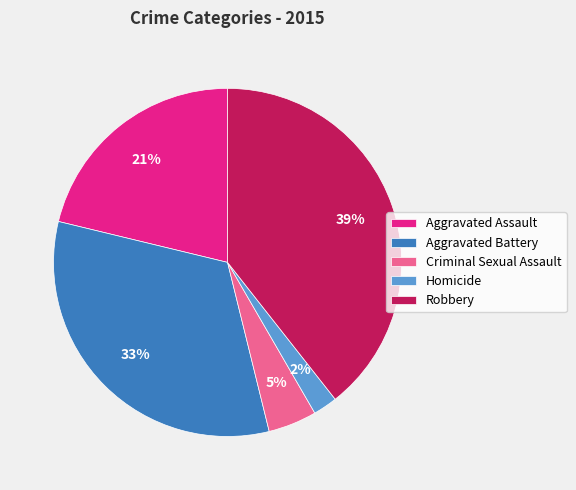

Does Aggravated Battery represent more than half of the total?

No